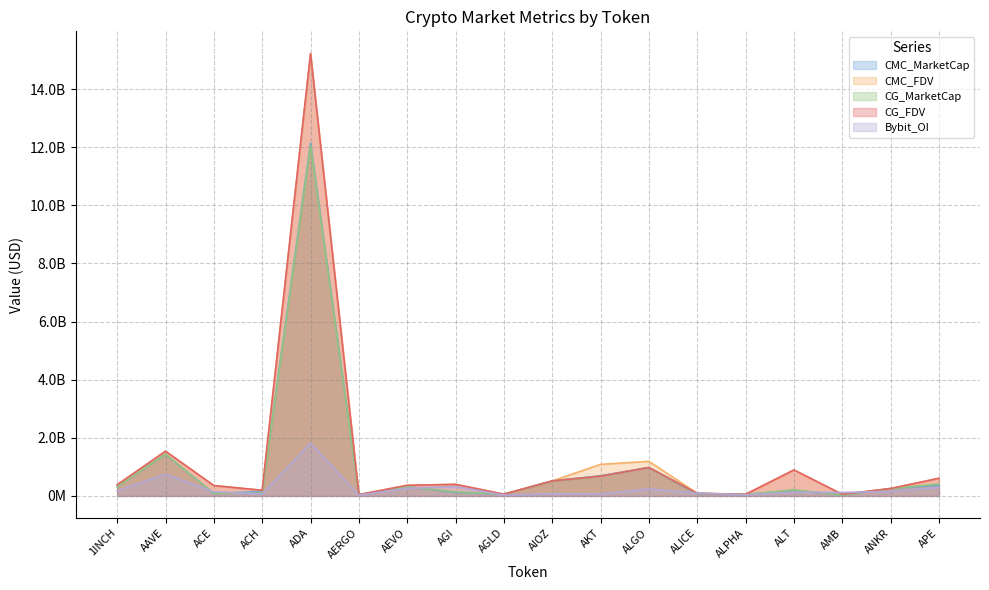

True or false: CMC_MarketCap has a value of 380064073.6 at ANKR.

False